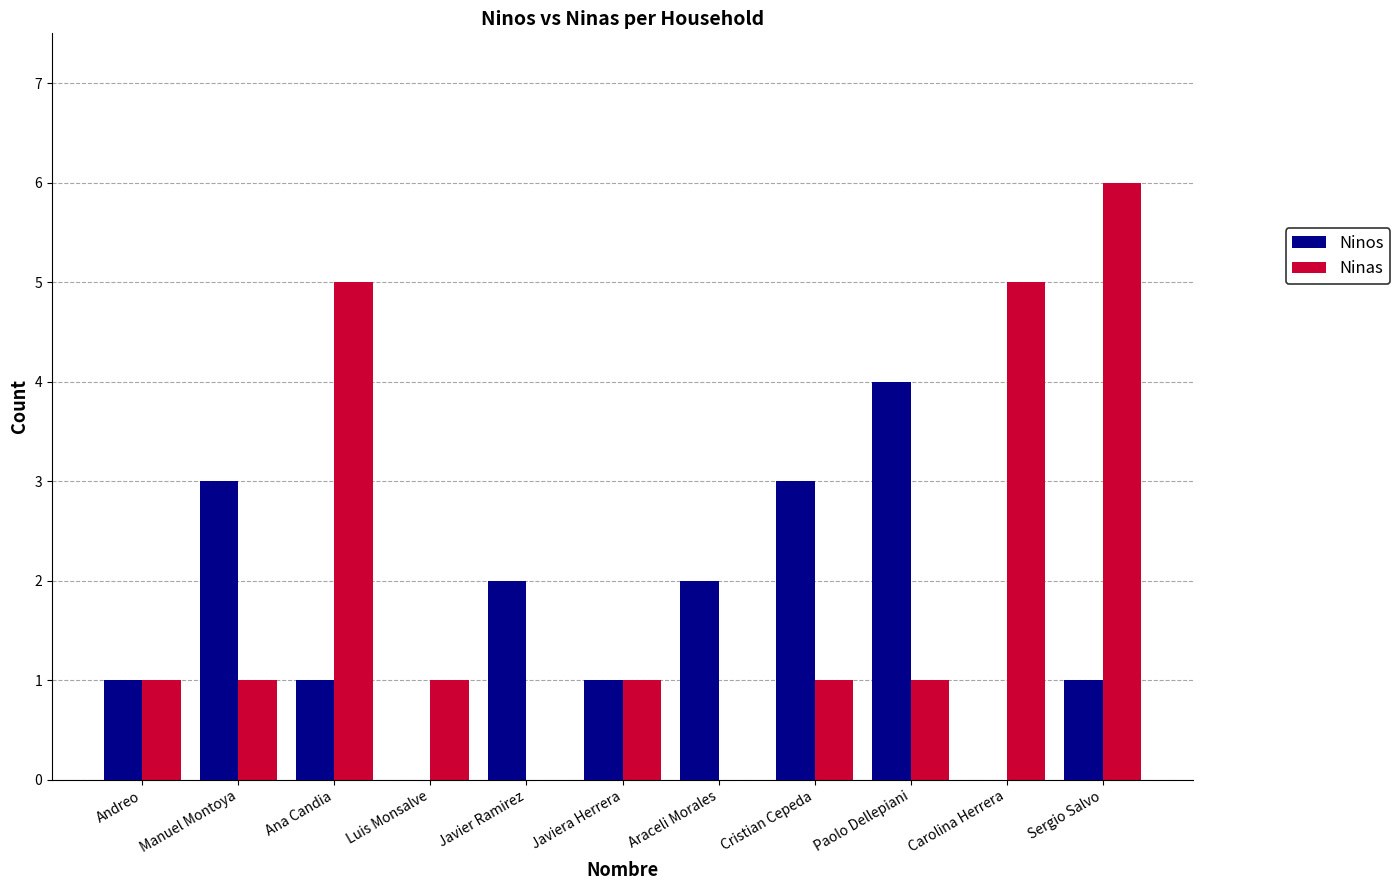

Is it true that Ninos equals 0 at Sergio Salvo?

False